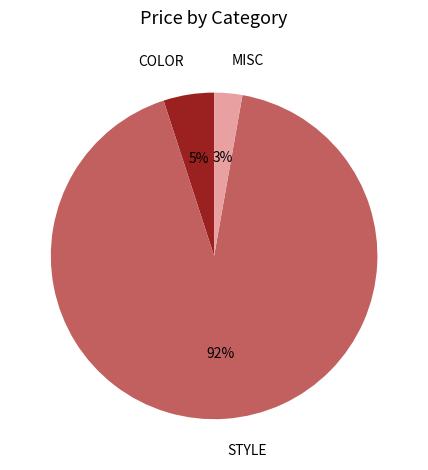

Combined, do MISC and COLOR account for over 50%?

No